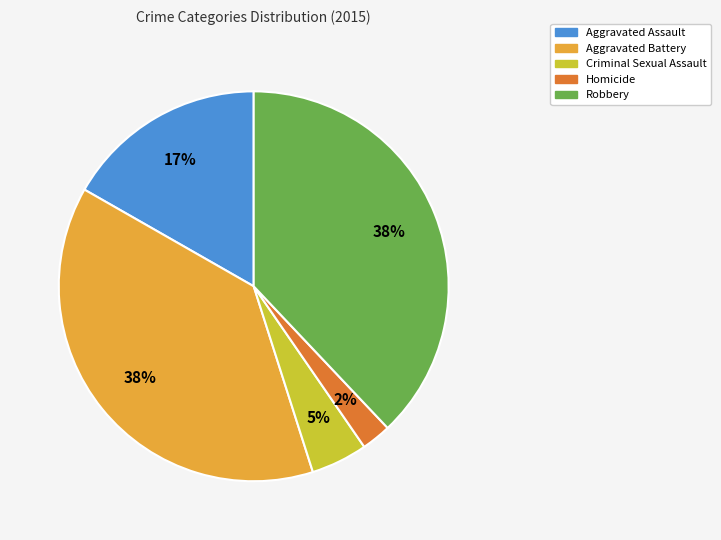

How many slices are in this pie chart?

5